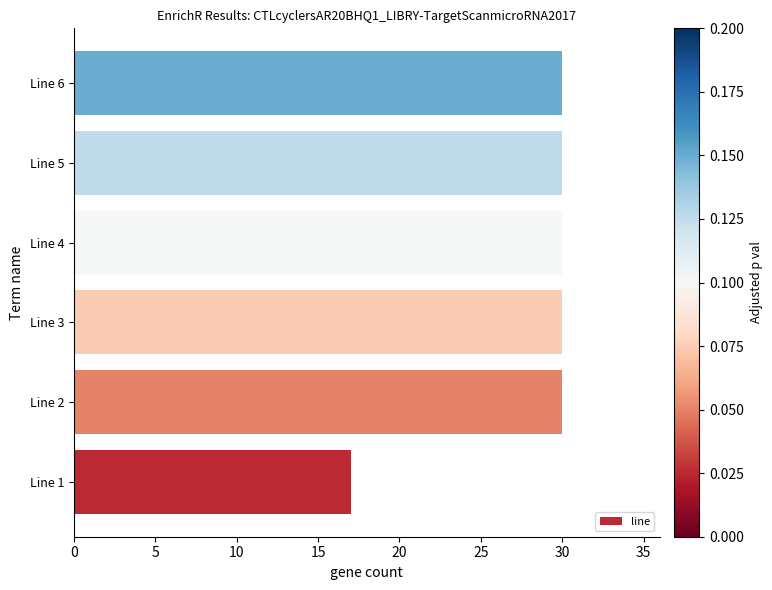

Which has a higher value, Line 1 or Line 2?

Line 2